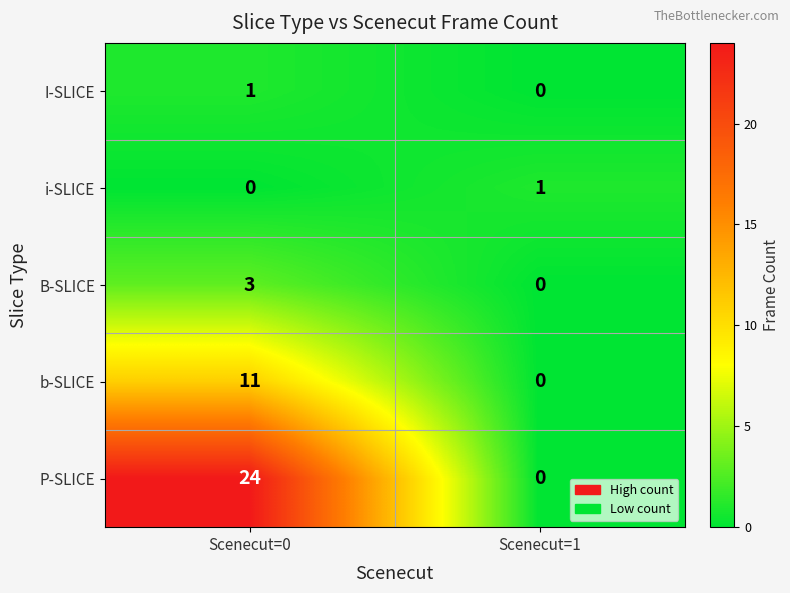

How many values in the P-SLICE series are below 24?

1